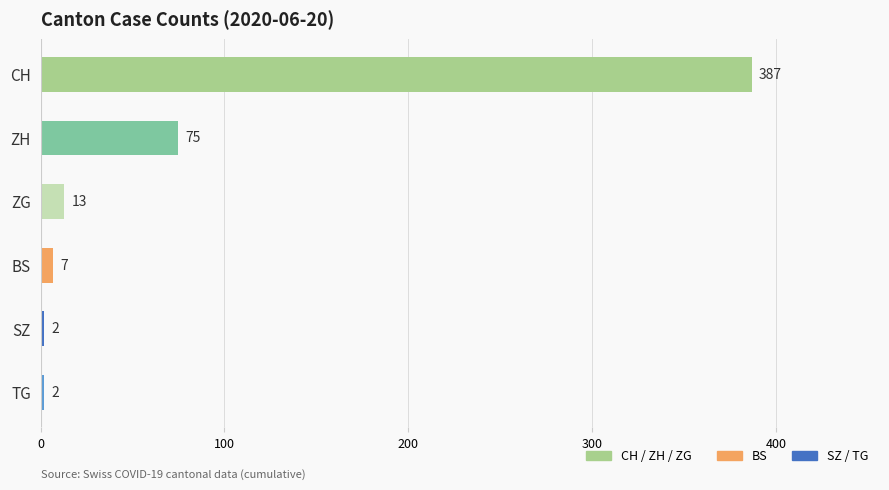

How many distinct data groups are displayed?

1